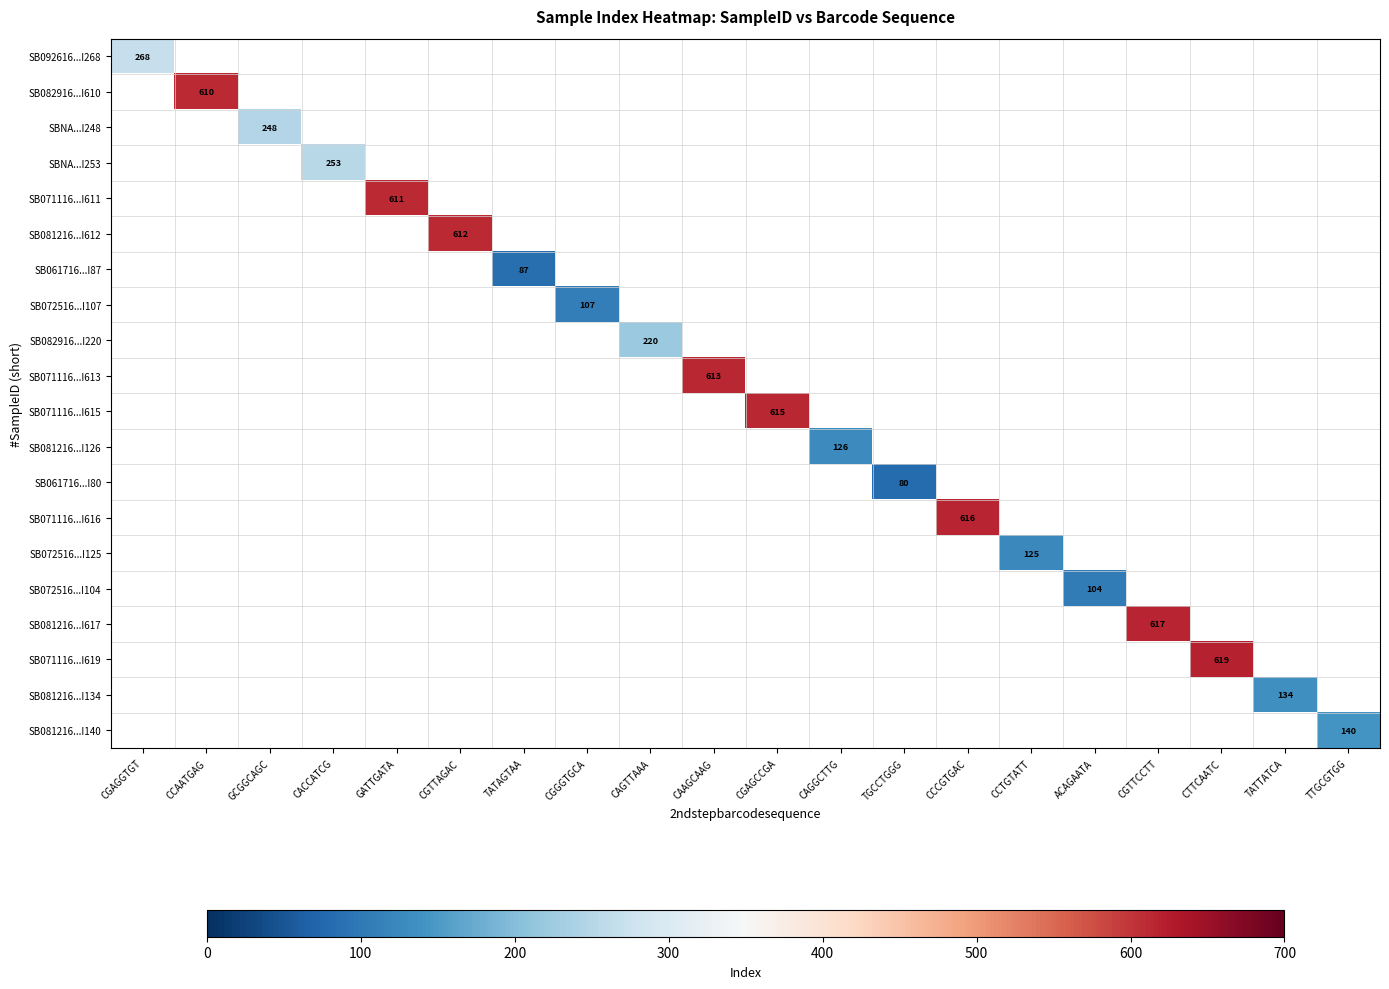

Which category has the highest value across all series?

CTTCAATC